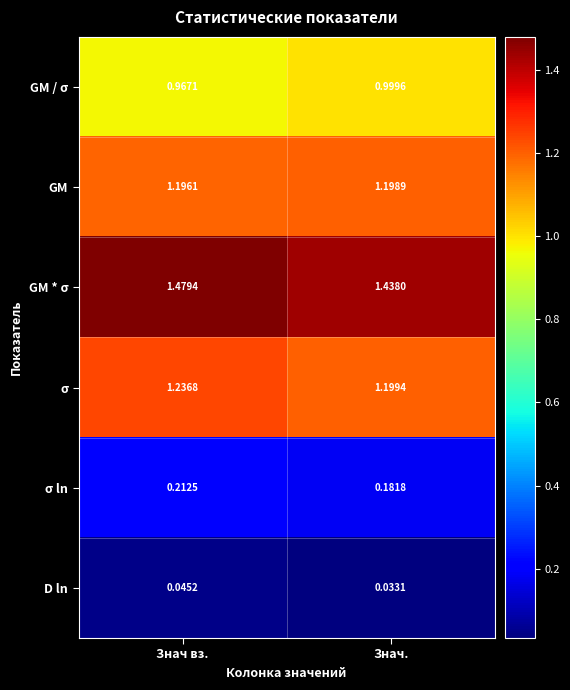

Between Знач вз. and Знач., which series saw the biggest shift?

GM * σ